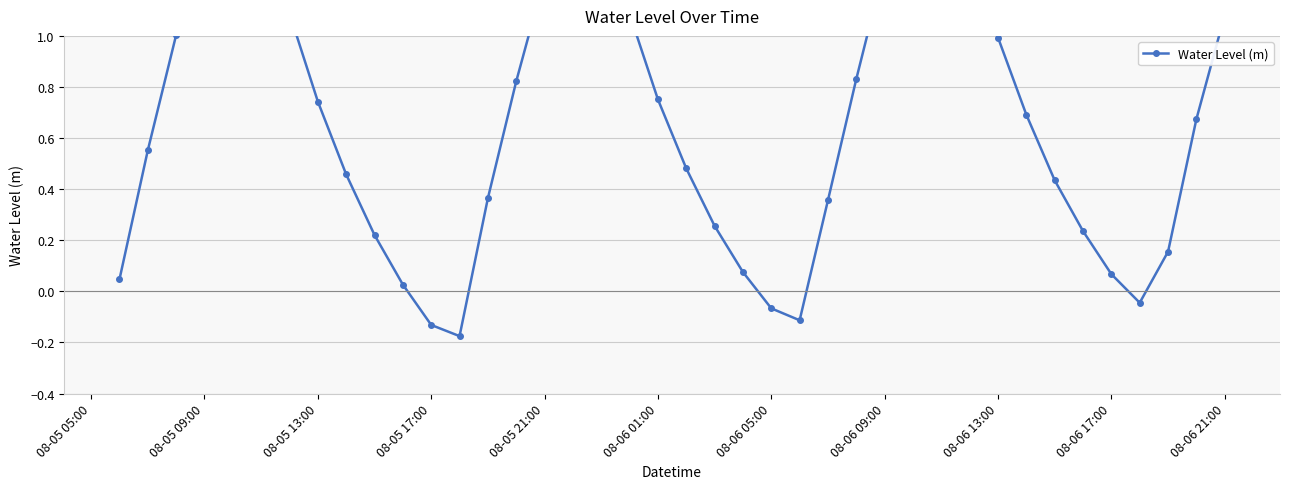

What is the maximum value shown in the chart?

1.6